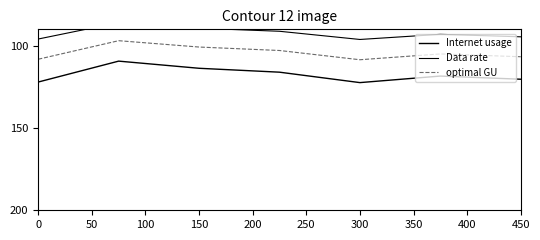

Where is optimal GU nearest to the value 102?

150